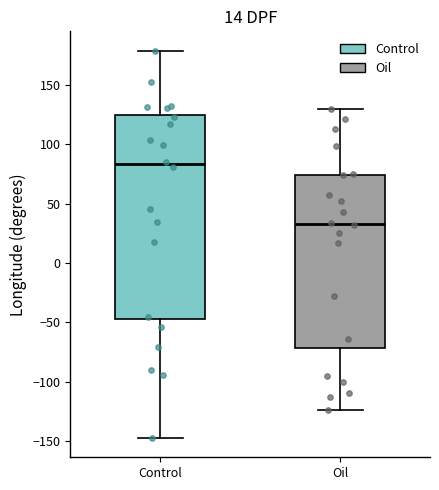

Which box's median line is the lowest?

Oil